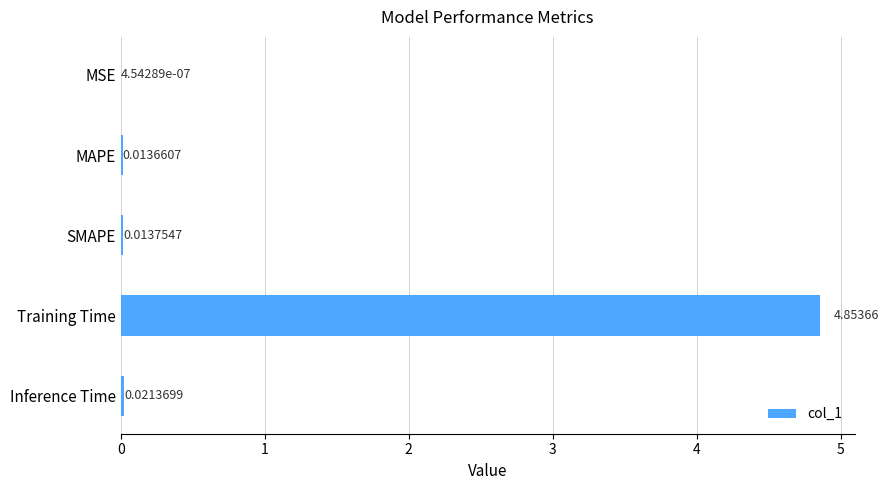

Are the bars horizontal?

Yes